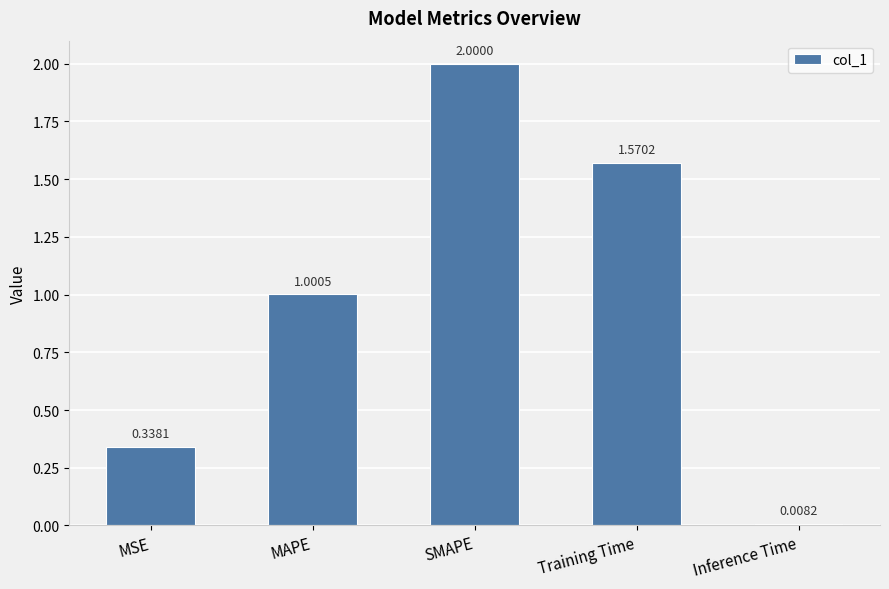

What is the label of the 3rd bar from the left?

SMAPE